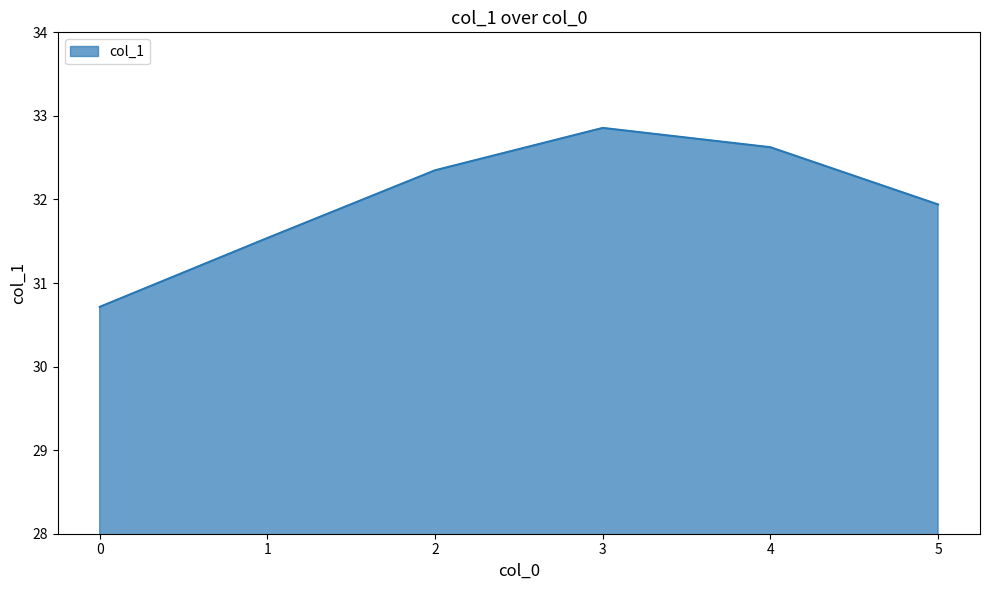

Rank the categories by value from lowest to highest.

0, 1, 5, 2, 4, 3